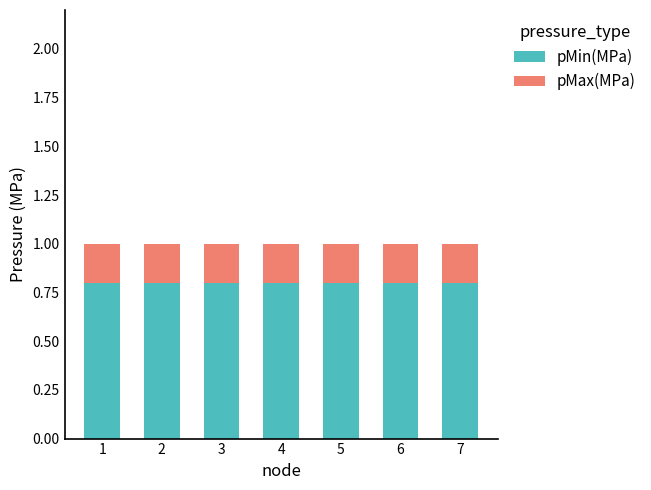

The pMin(MPa) series shows 0.8 at 6. True or false?

True